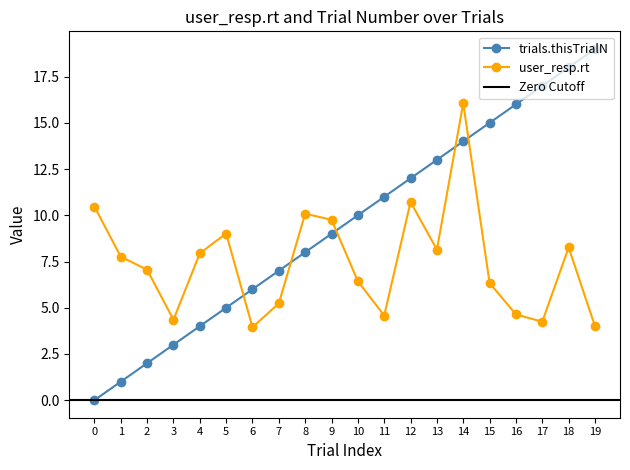

True or false: user_resp.rt and trials.thisTrialN cross at least once.

True